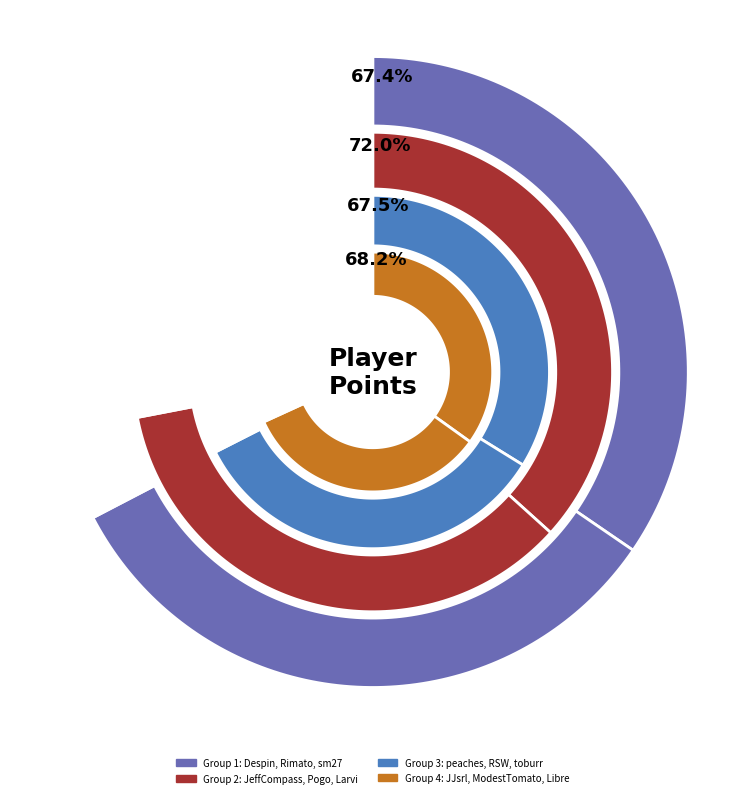

True or false: Despin accounts for 12% of the total.

True